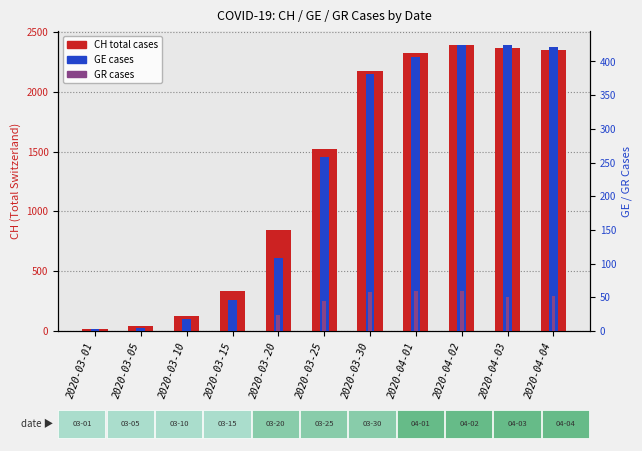

How many bars are there in total?

33